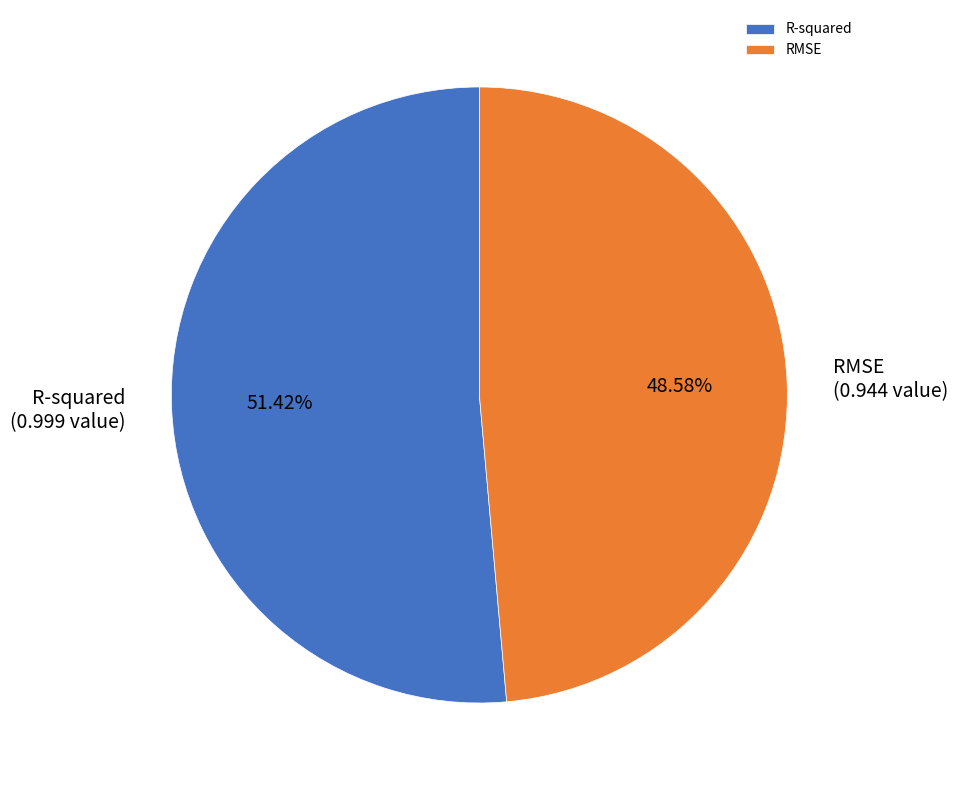

To the nearest percent, what portion does RMSE represent?

49%